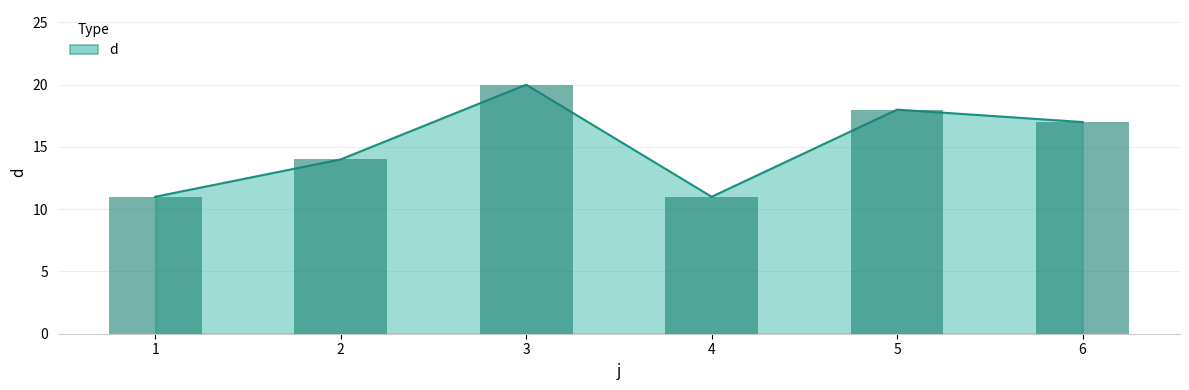

List the labels in order of value, smallest first.

1, 4, 2, 6, 5, 3